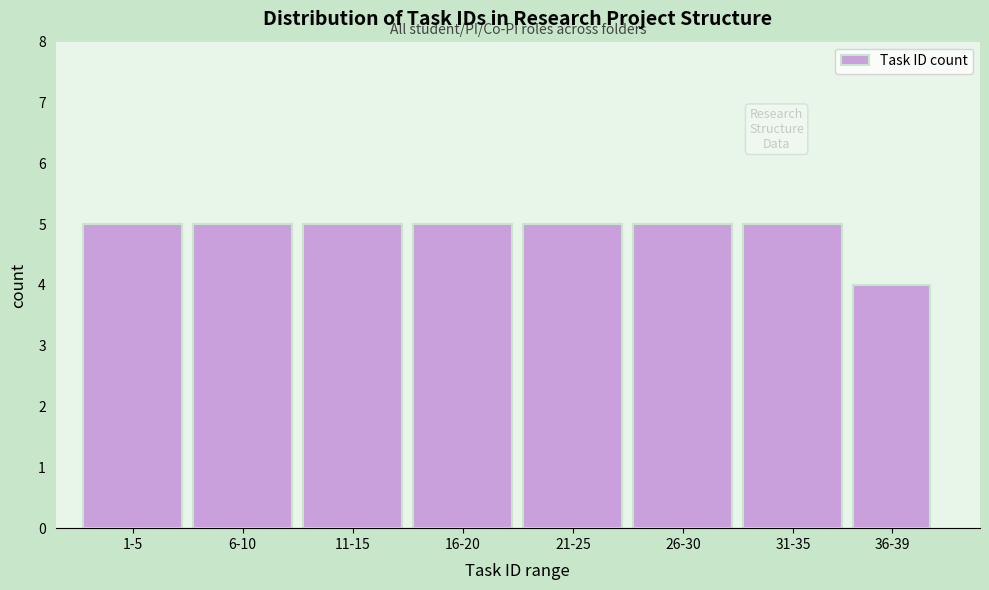

Reading left to right, what are all the values shown in this chart?

1-5=5	6-10=5	11-15=5	16-20=5	21-25=5	26-30=5	31-35=5	36-39=4